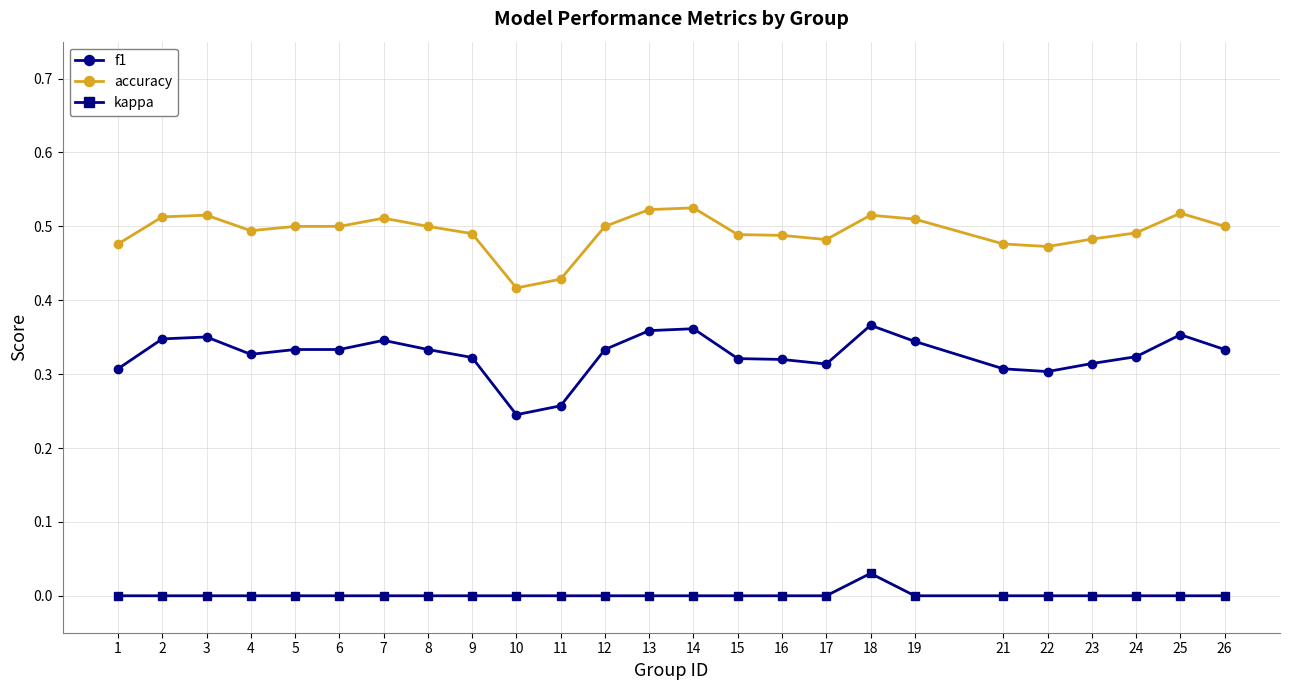

How many distinct data groups are displayed?

3